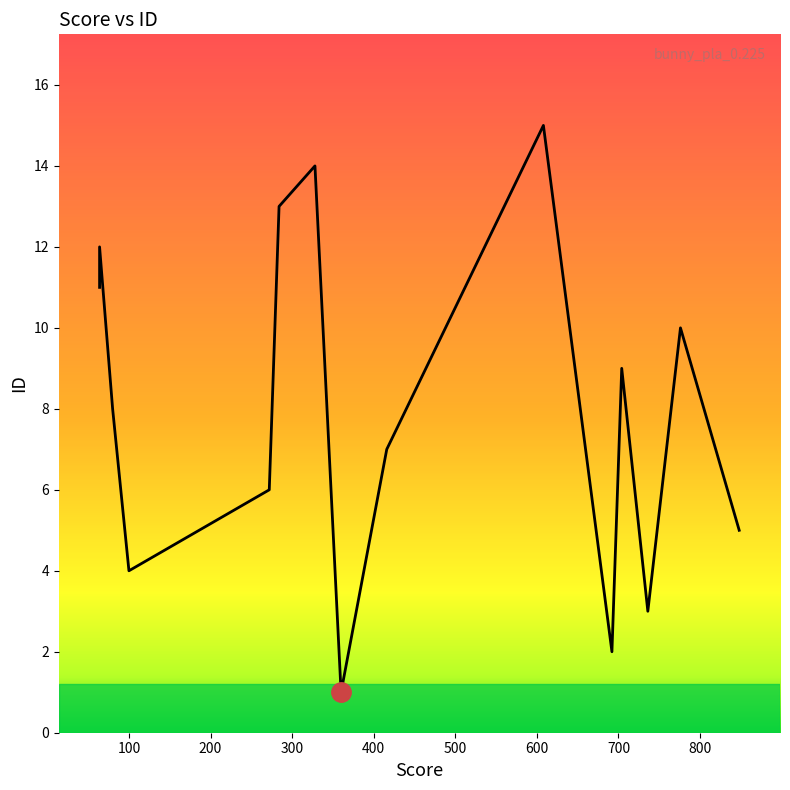

List the labels in order of value, largest first.

608, 328, 284, 64, 64, 776, 704, 80, 416, 272, 848, 100, 736, 692, 360